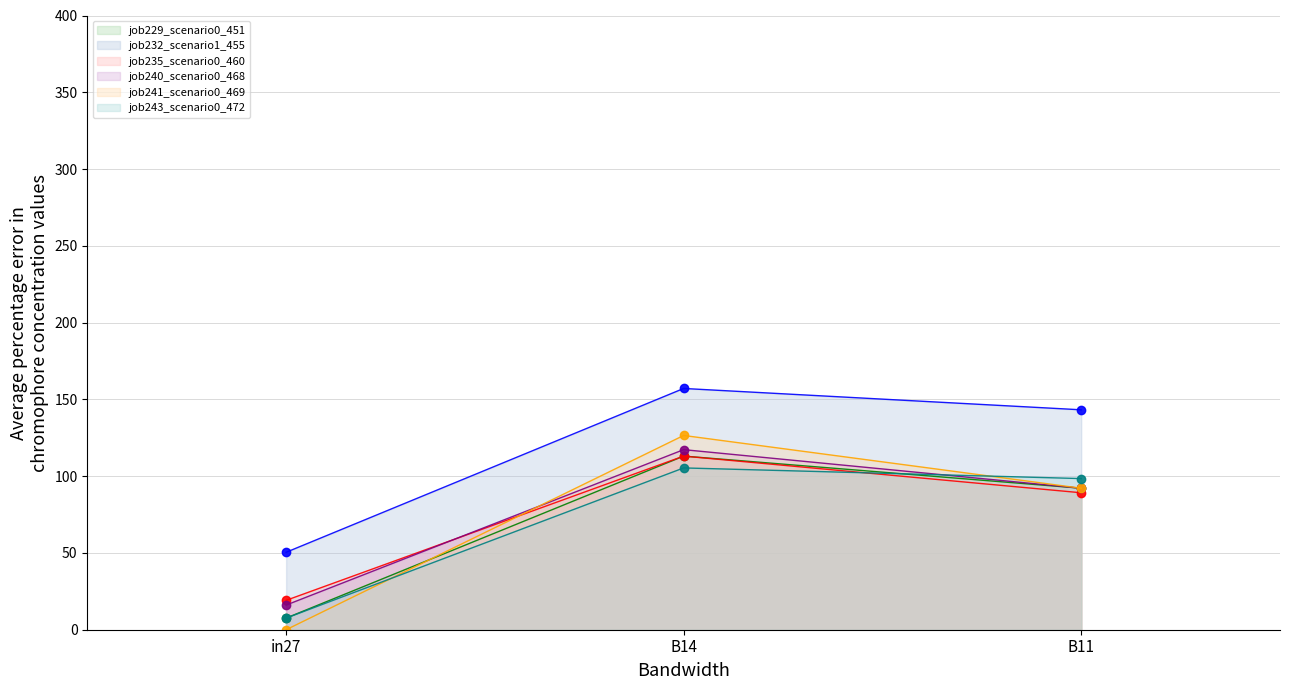

Reading left to right, extract all data points from this chart.

job229_scenario0_451: in27=7.6	B14=113.1	B11=92.1
job232_scenario1_455: in27=50.4	B14=157.1	B11=143.2
job235_scenario0_460: in27=19.1	B14=113.1	B11=89.2
job240_scenario0_468: in27=16.1	B14=117.3	B11=92.1
job241_scenario0_469: in27=0.0	B14=126.5	B11=92.1
job243_scenario0_472: in27=7.6	B14=105.4	B11=98.4